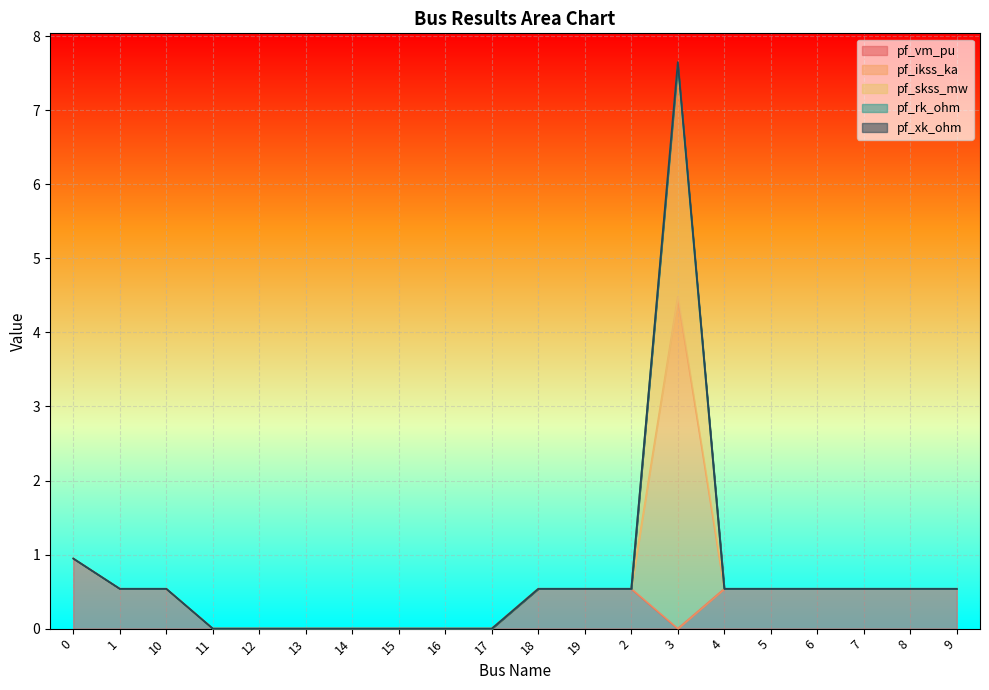

The value of pf_vm_pu at 11 is -0.3. True or false?

False